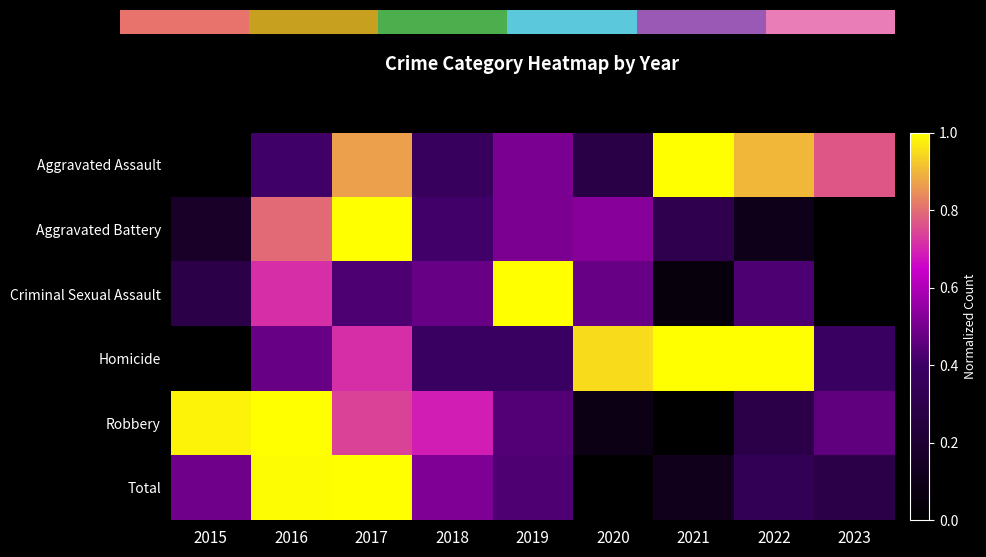

Which category has the highest value in the Aggravated Battery series?

2017